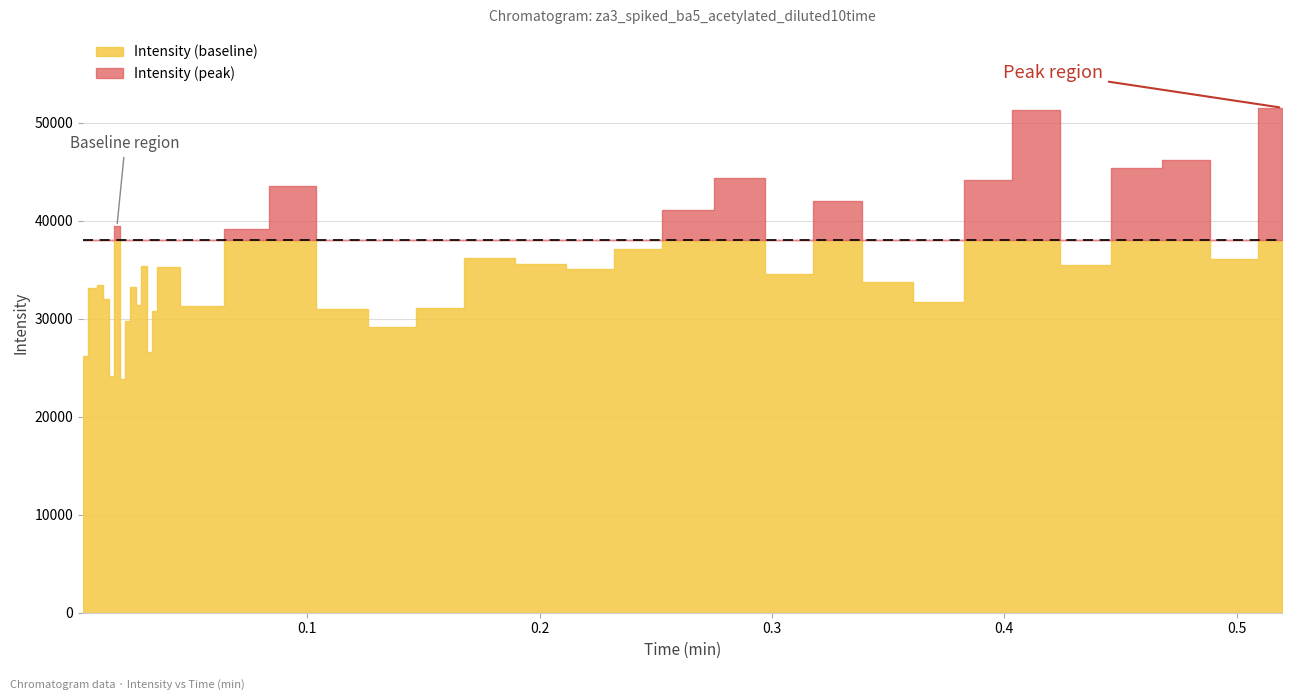

What is the difference between the maximum and minimum values?

27664.9